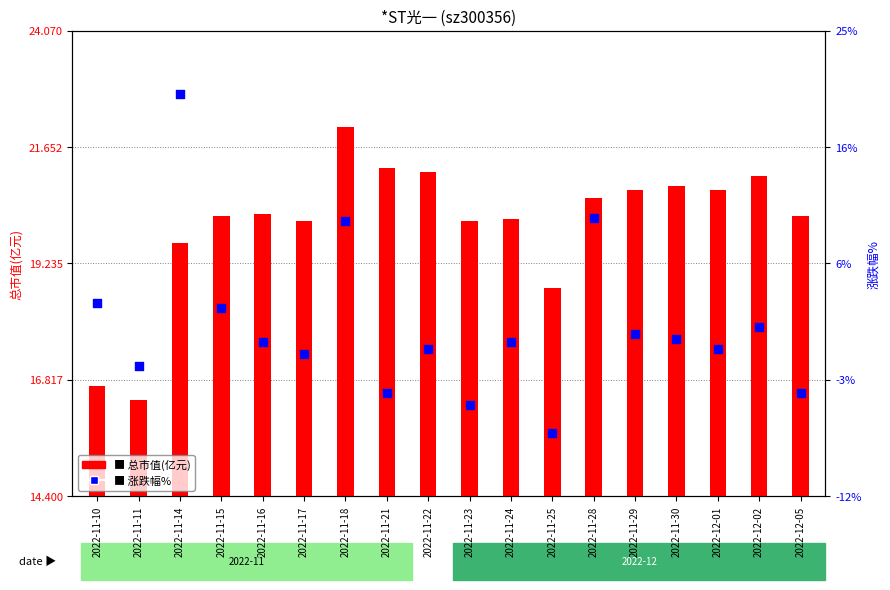

What is the total value across all series at 2022-11-18?

31.8